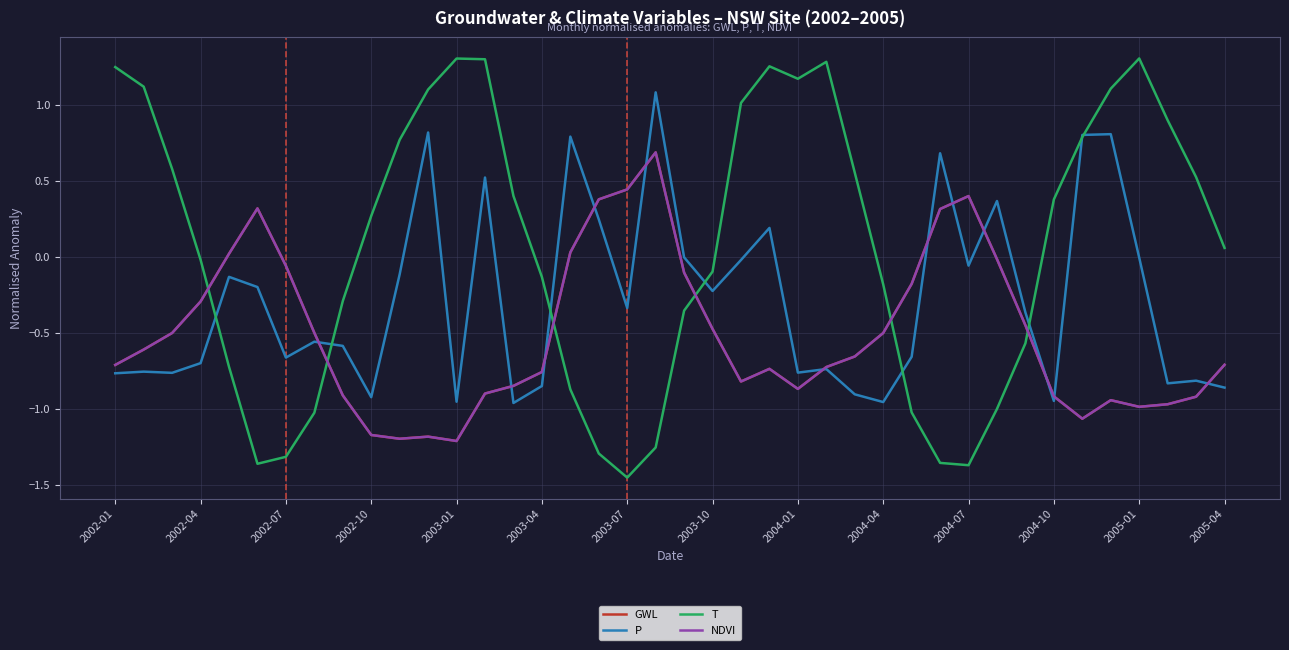

What is the minimum value for P?

-1.0